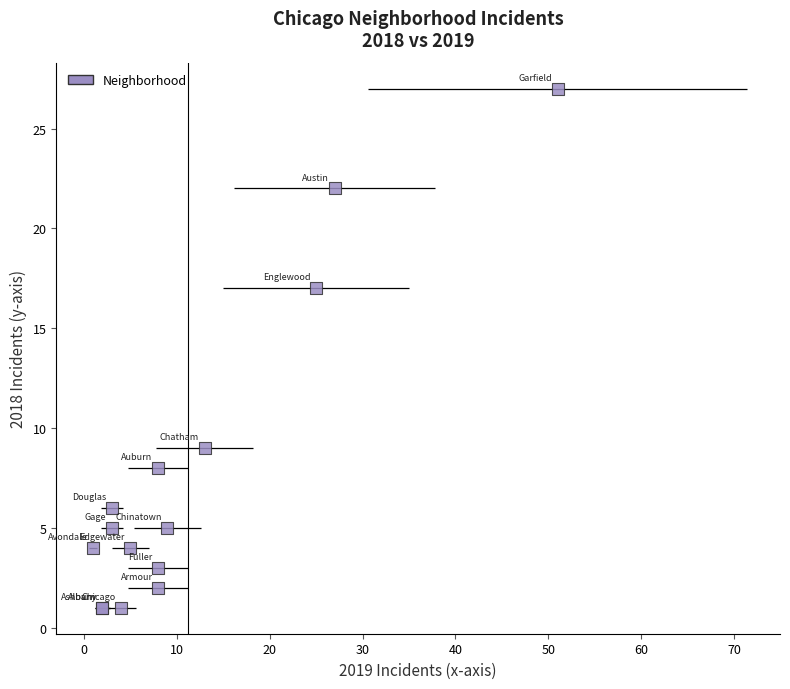

What Y value in the scatter plot is closest to 14?

17